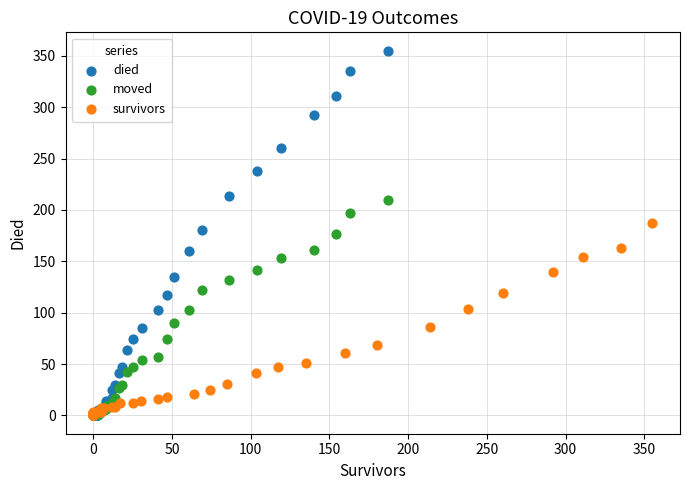

Which series contains the highest Y value?

died